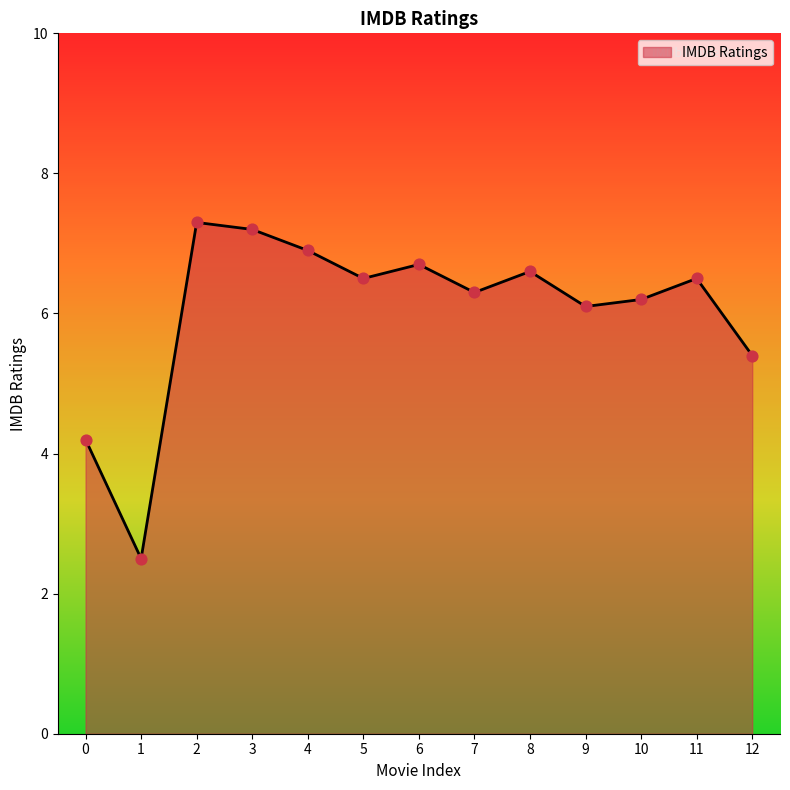

Between 5 and 1, which is larger?

5